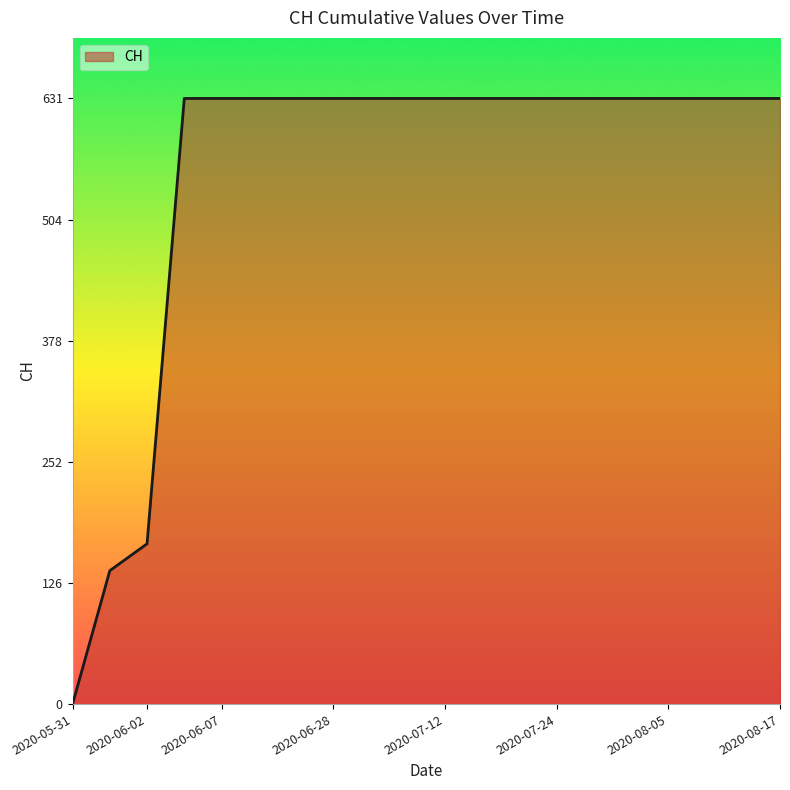

What is the difference between the maximum and minimum values?

631